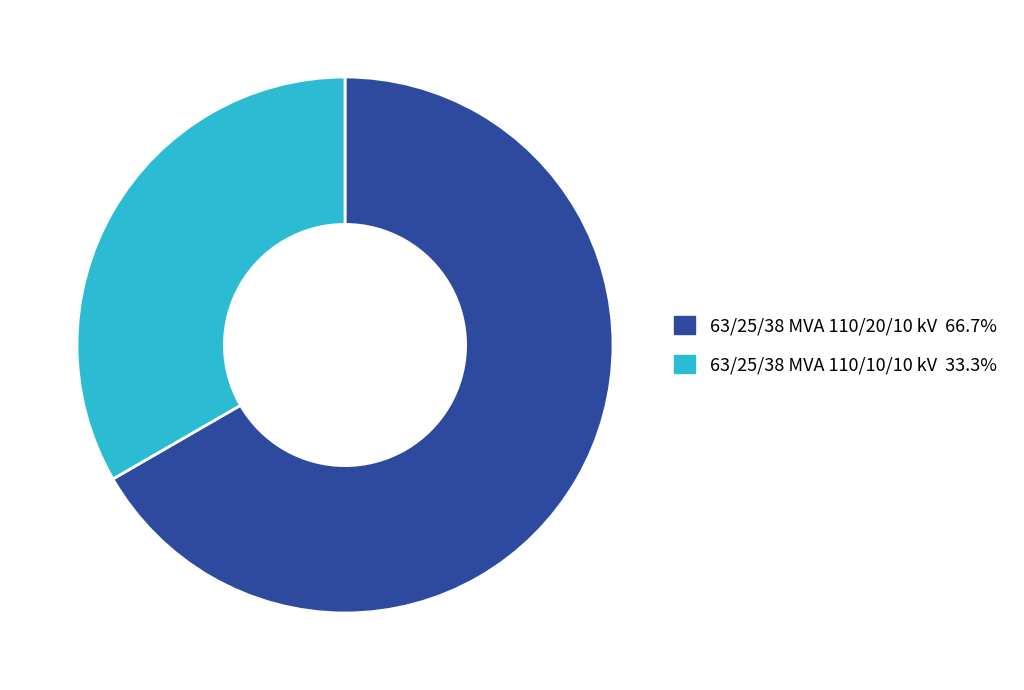

How many segments does this pie chart have?

2